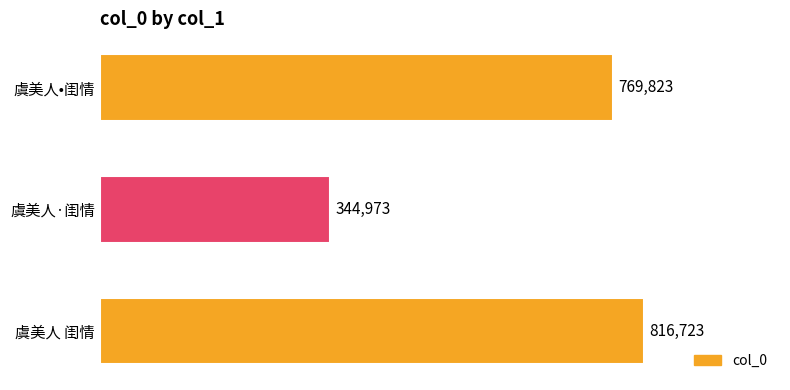

Does the chart contain any negative values?

No